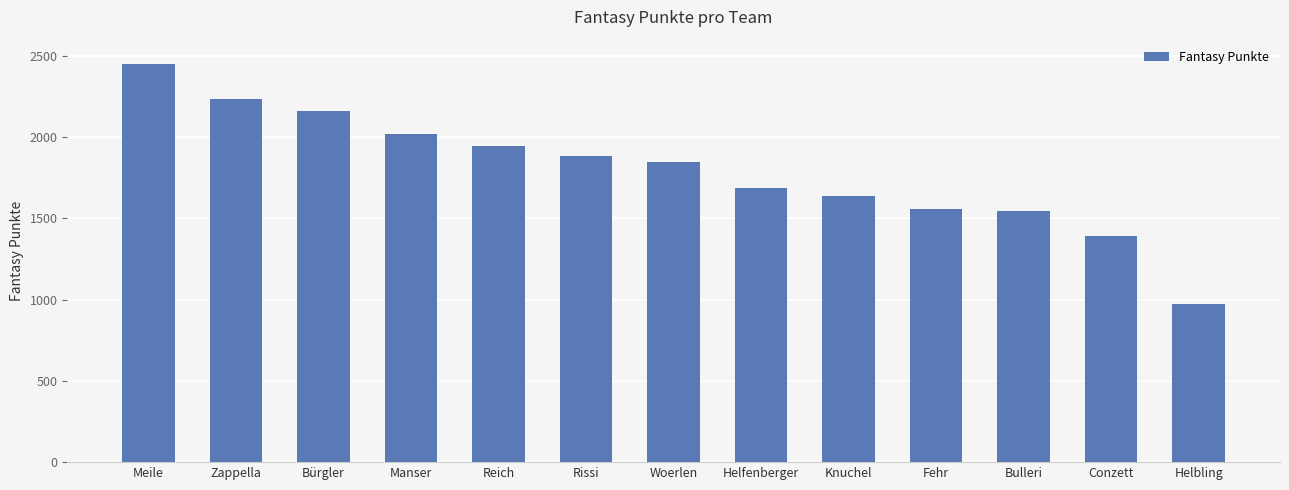

How many data points does each series have?

13